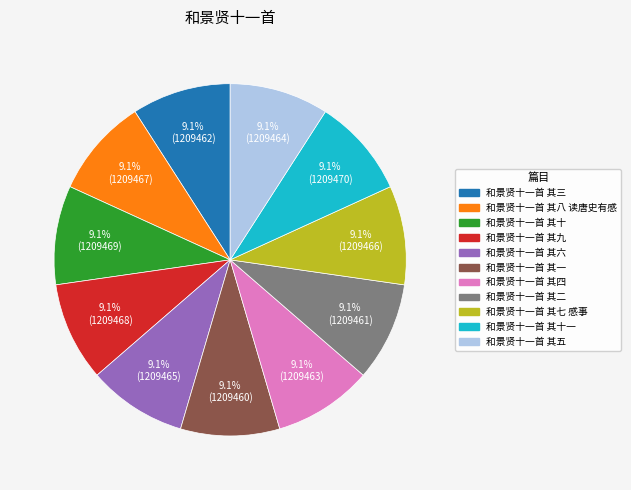

Is there any slice that represents more than half of the pie?

No